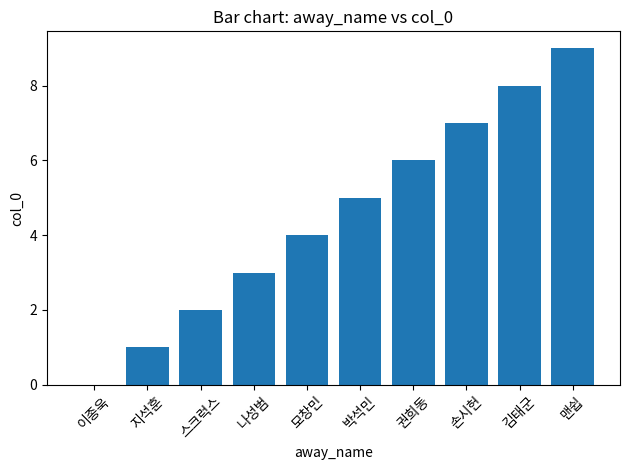

Which has a higher value, 박석민 or 나성범?

박석민